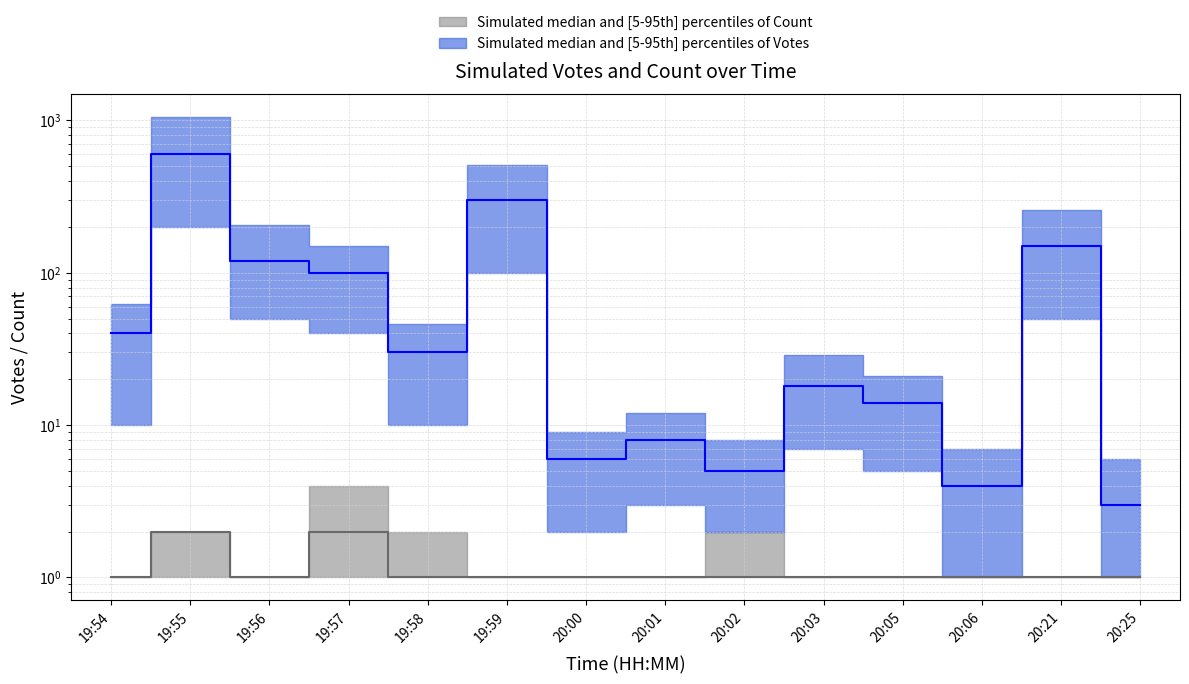

What is the value of the Votes median point at the 8th from the left?

8